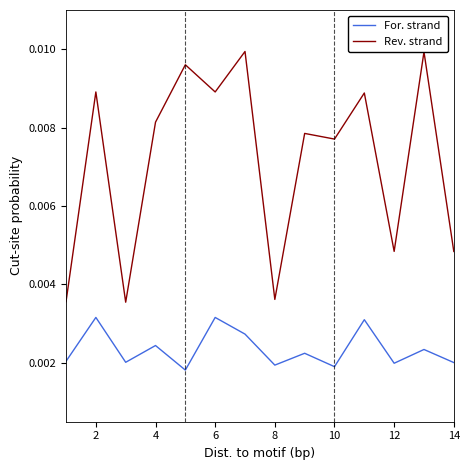

True or false: For. strand and Rev. strand cross at least once.

False